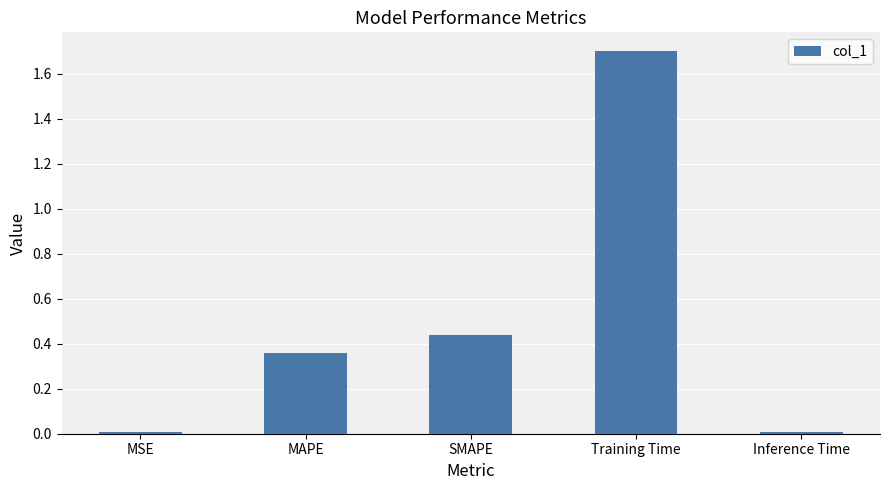

What is the label of the 5th bar from the left?

Inference Time